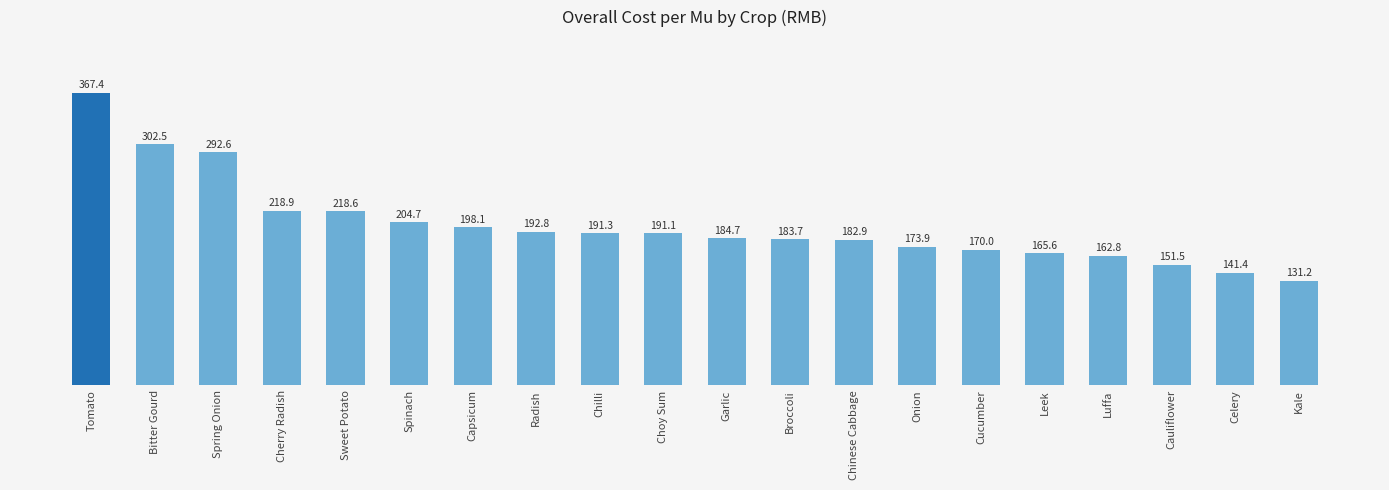

What is the difference between the maximum and second lowest values?

225.9